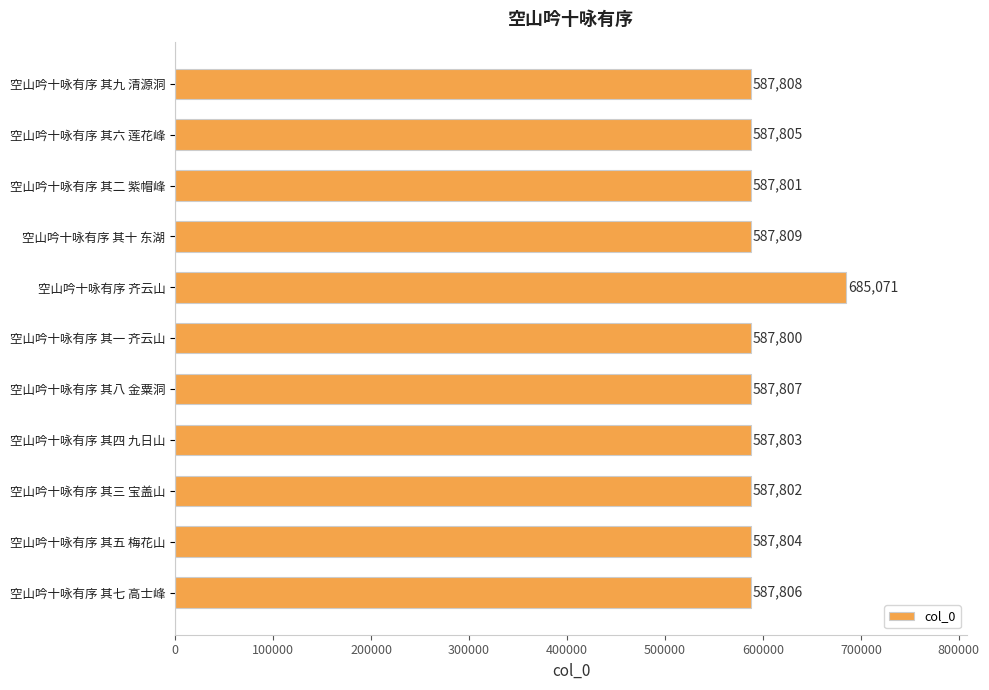

Is it true that the value at 空山吟十咏有序 其六 莲花峰 is 840784?

False